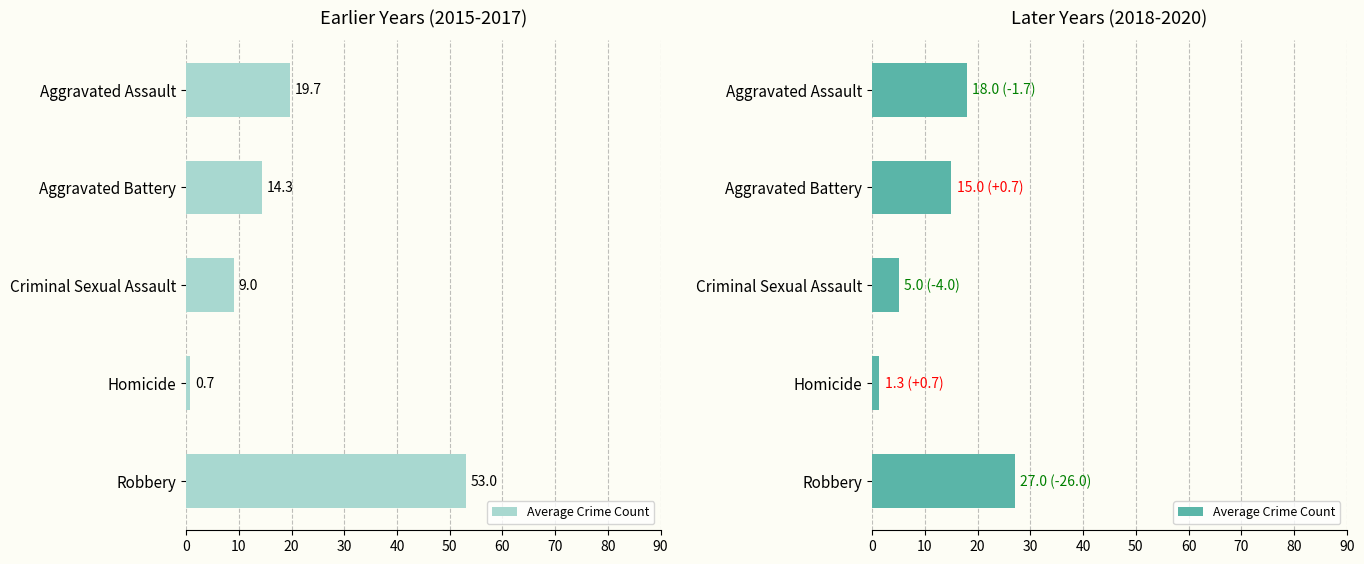

The value at Aggravated Assault is 8.0. True or false?

False